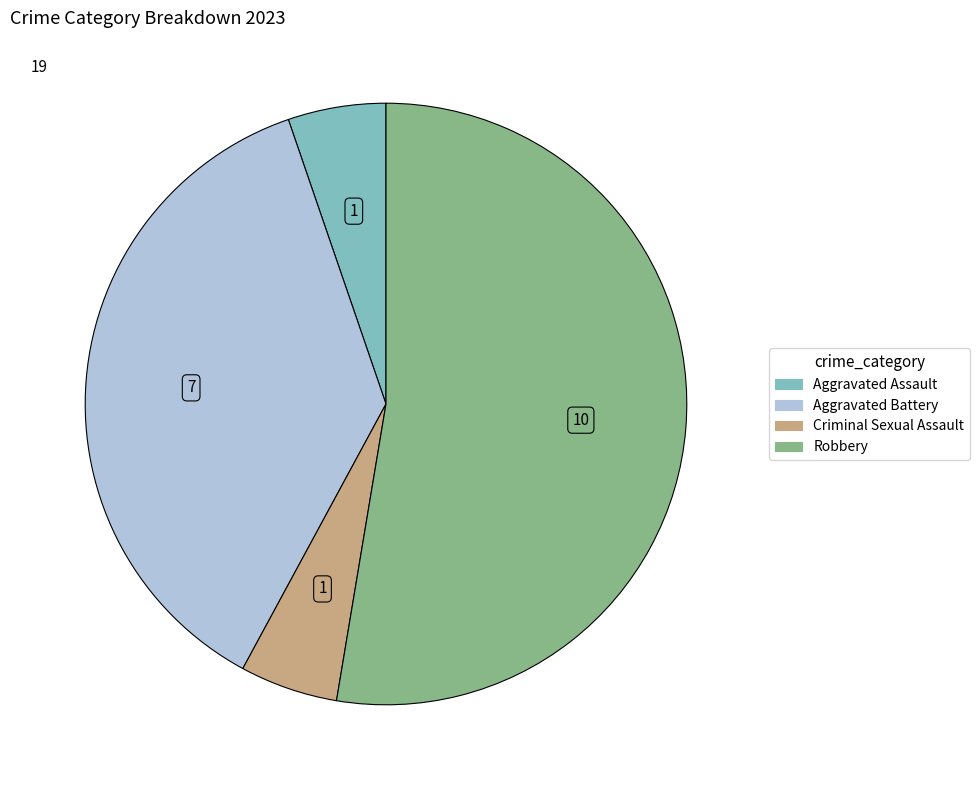

Approximately how many times larger is the value at Criminal Sexual Assault compared to Aggravated Battery?

0.1